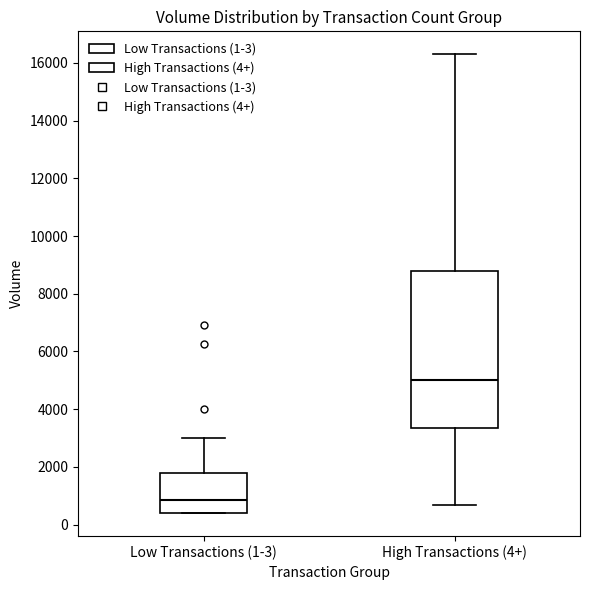

Reading left to right, read every box against the y-axis: the position of its median line, the range the box covers, and the ends of its whiskers. The values are not printed on the chart, so give them approximately, as read against the axis.

Low Transactions (1-3): median 800, box 400 to 1800, whiskers 400 to 3000
High Transactions (4+): median 5000, box 3400 to 8800, whiskers 600 to 16400